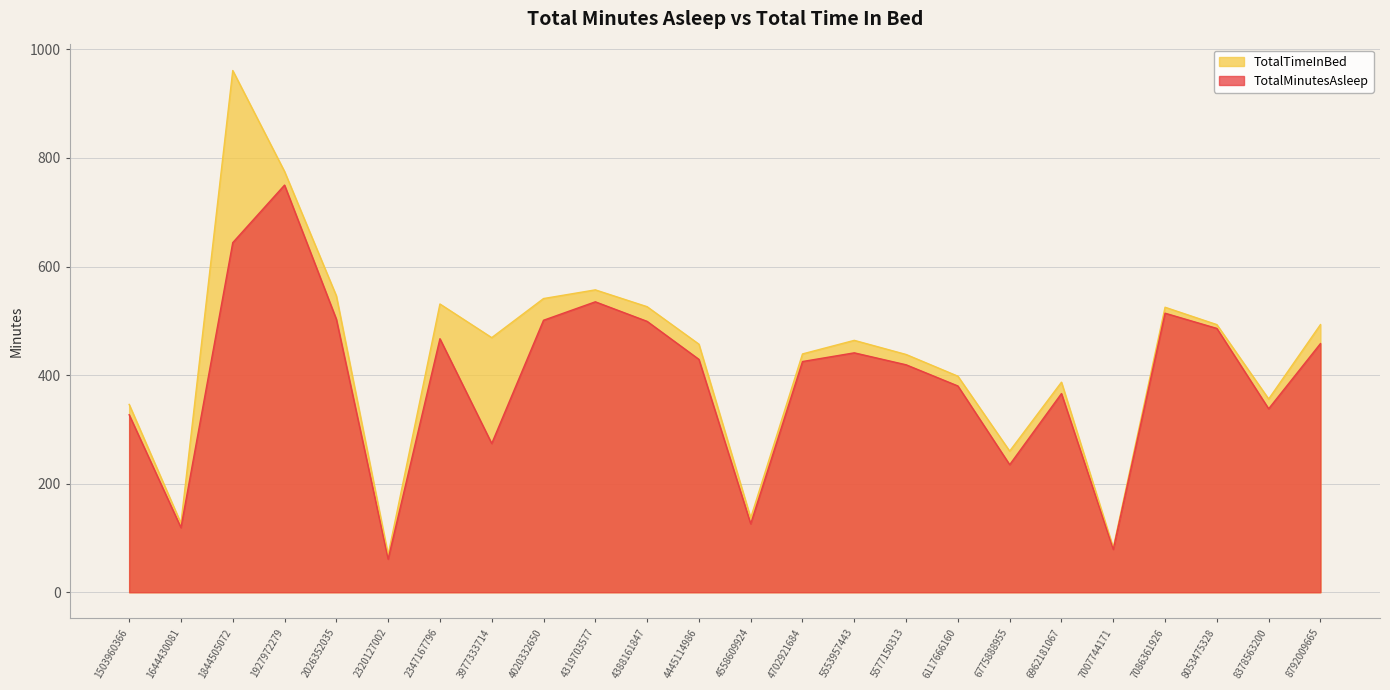

Rank the series by their average value, from lowest to highest.

TotalMinutesAsleep, TotalTimeInBed